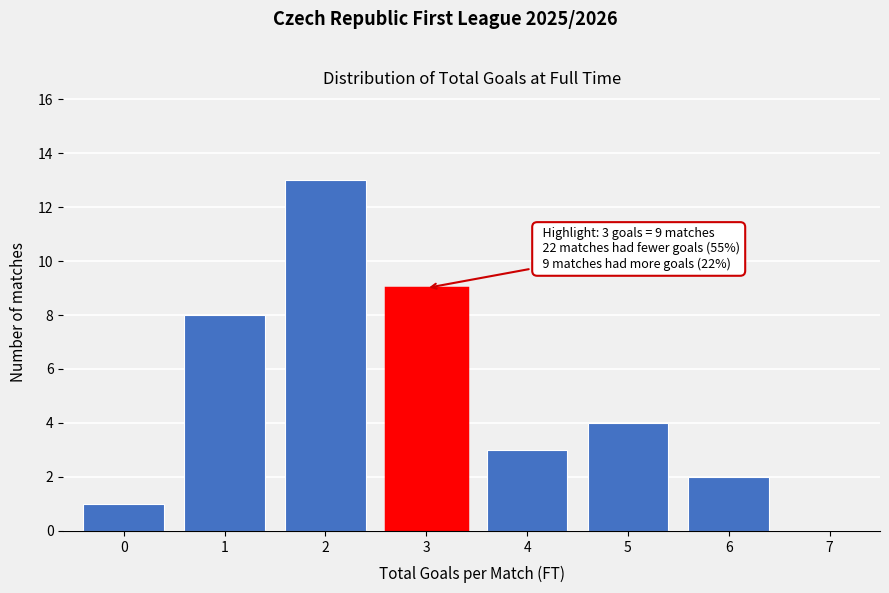

Reading left to right, extract all data points from this chart.

0=1	1=8	2=13	3=9	4=3	5=4	6=2	7=0